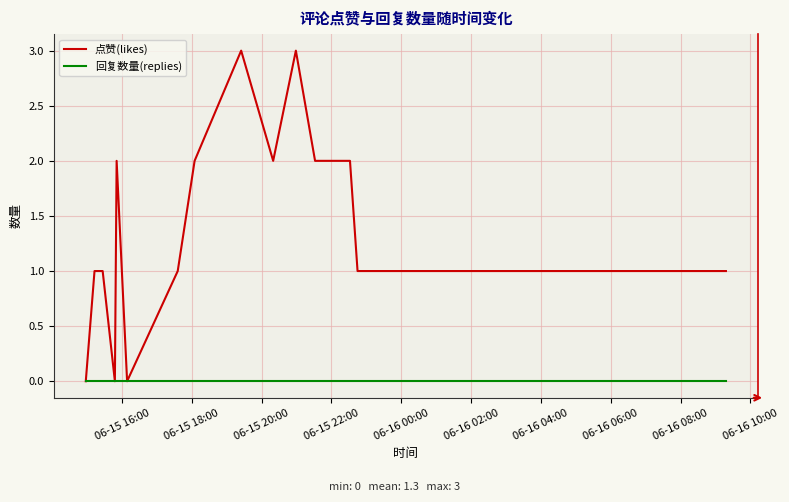

Which series has the largest range (max minus min)?

点赞(likes)